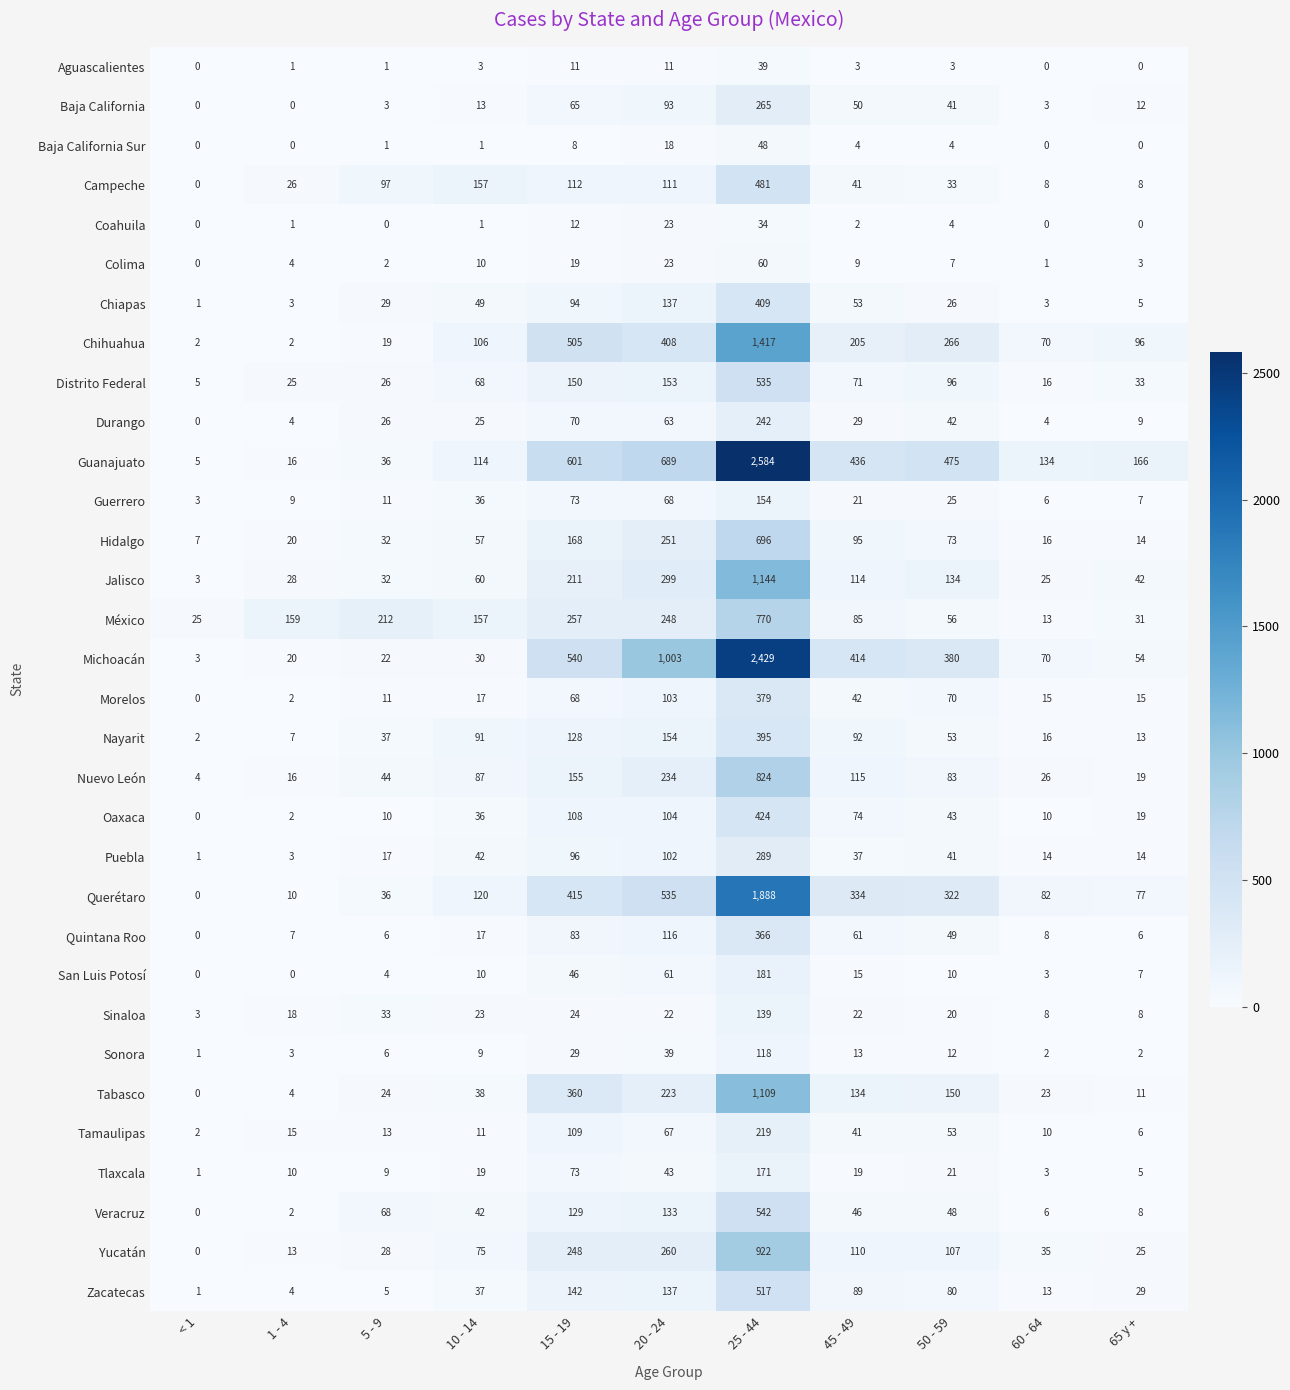

True or false: Colima has a value of 11 at 15 - 19.

False